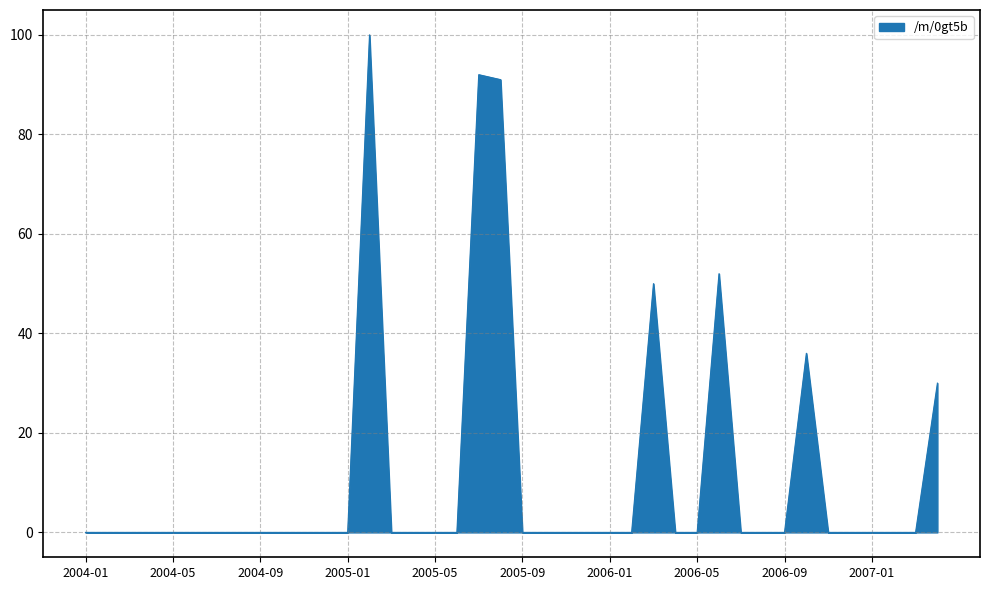

What is the difference between the maximum and minimum values?

100